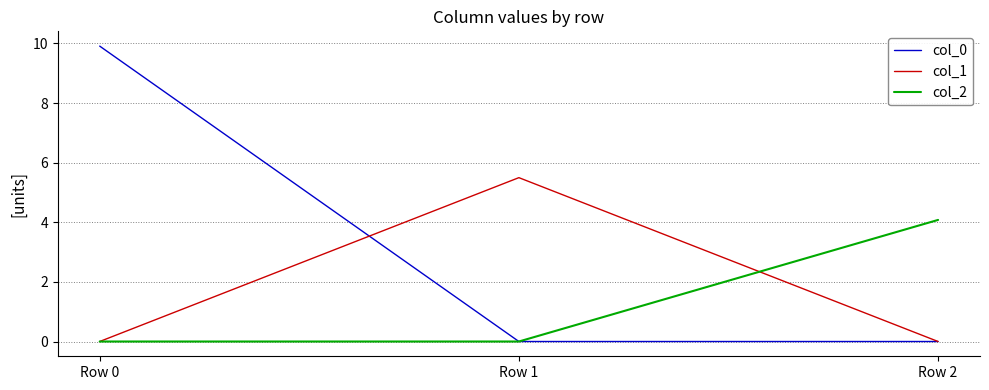

Reading left to right, extract all data points from this chart.

col_0: Row 0=9.9	Row 1=0.0	Row 2=0.0
col_1: Row 0=0.0	Row 1=5.5	Row 2=0.0
col_2: Row 0=0.0	Row 1=0.0	Row 2=4.1